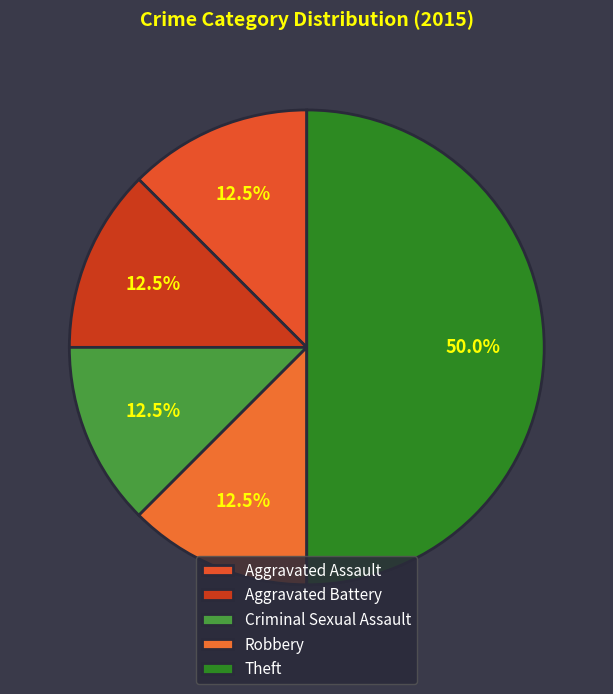

Rank the categories by value from highest to lowest.

Theft, Aggravated Assault, Aggravated Battery, Criminal Sexual Assault, Robbery